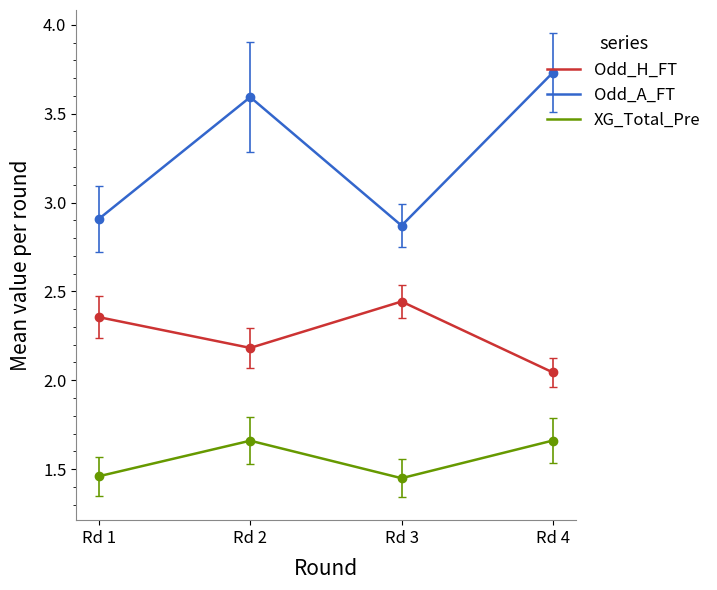

Count the XG_Total_Pre values in the range 1 to 2.

4